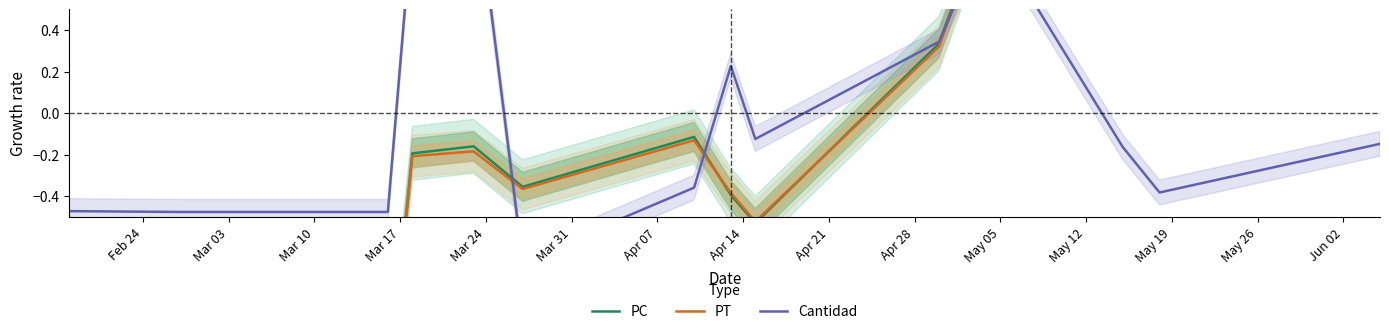

How many data points in PC are less than 0?

9